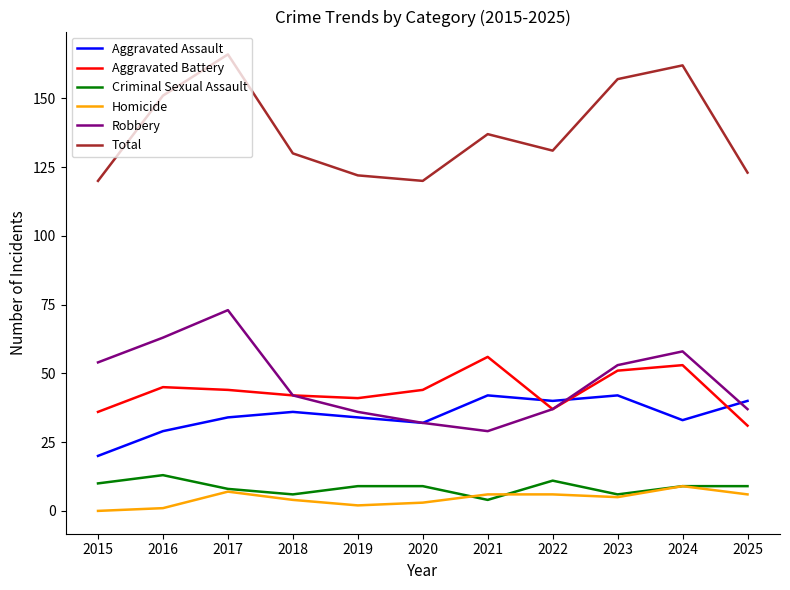

At which label does Aggravated Battery reach its minimum?

2025